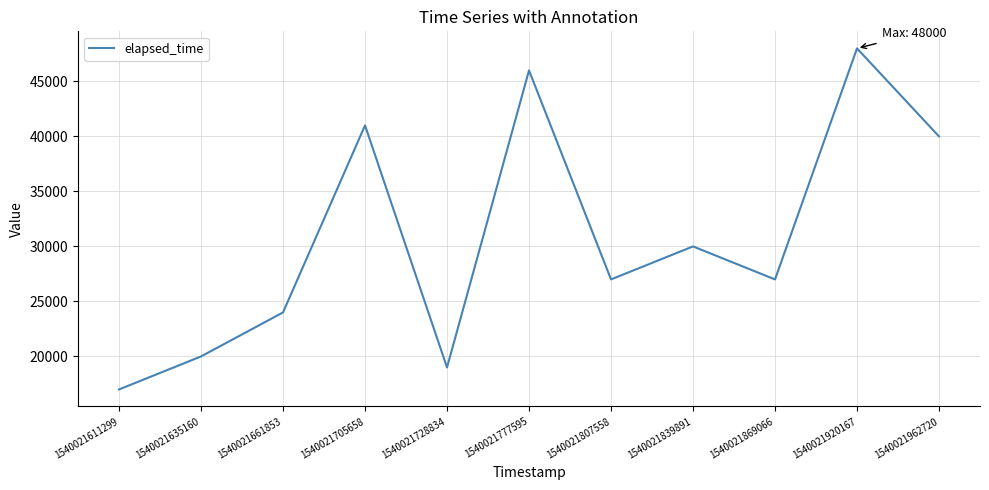

True or false: the data shows 16528 at 1540021661853.

False